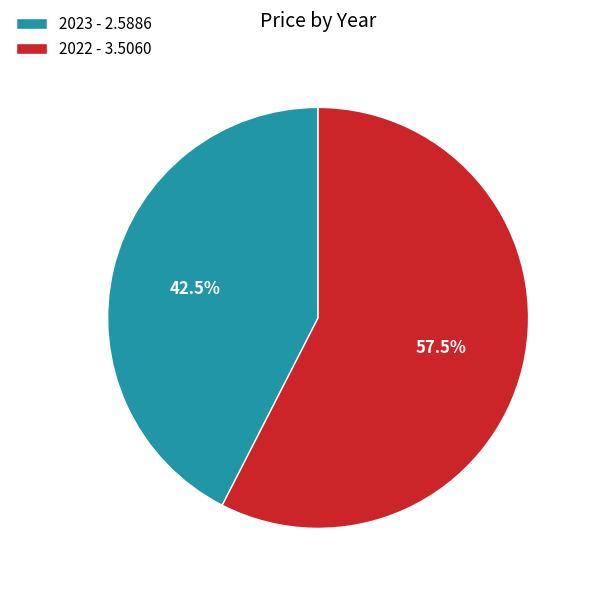

Is the sum of 2022 - 3.5060 and 2023 - 2.5886 greater than half?

Yes